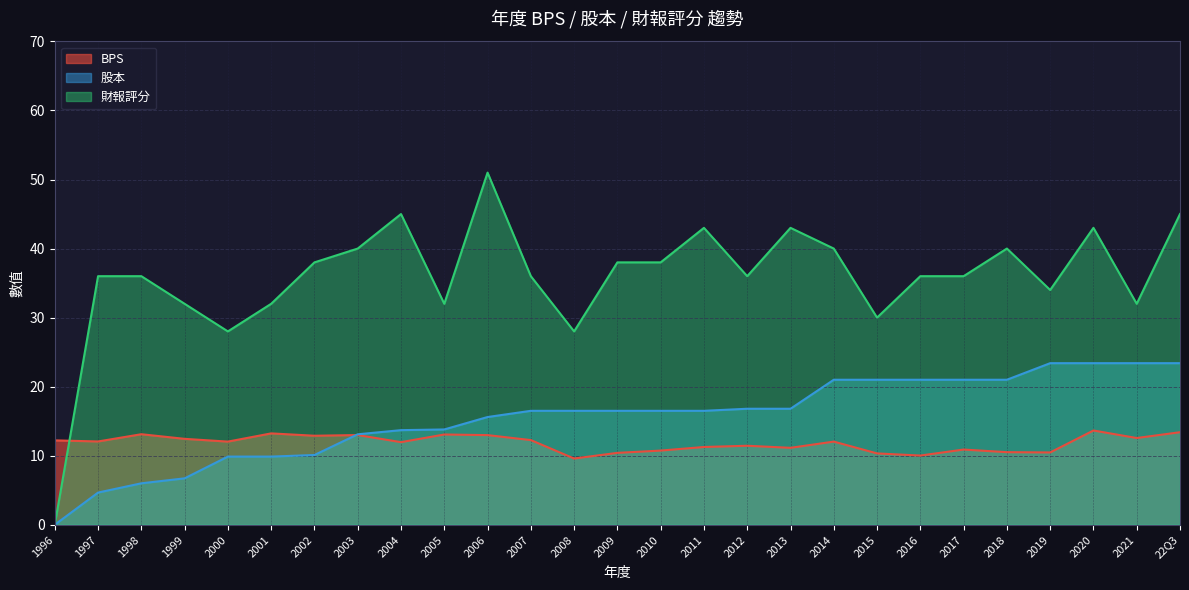

What is the sum of the 股本 values at 2003 and 2015?

34.1